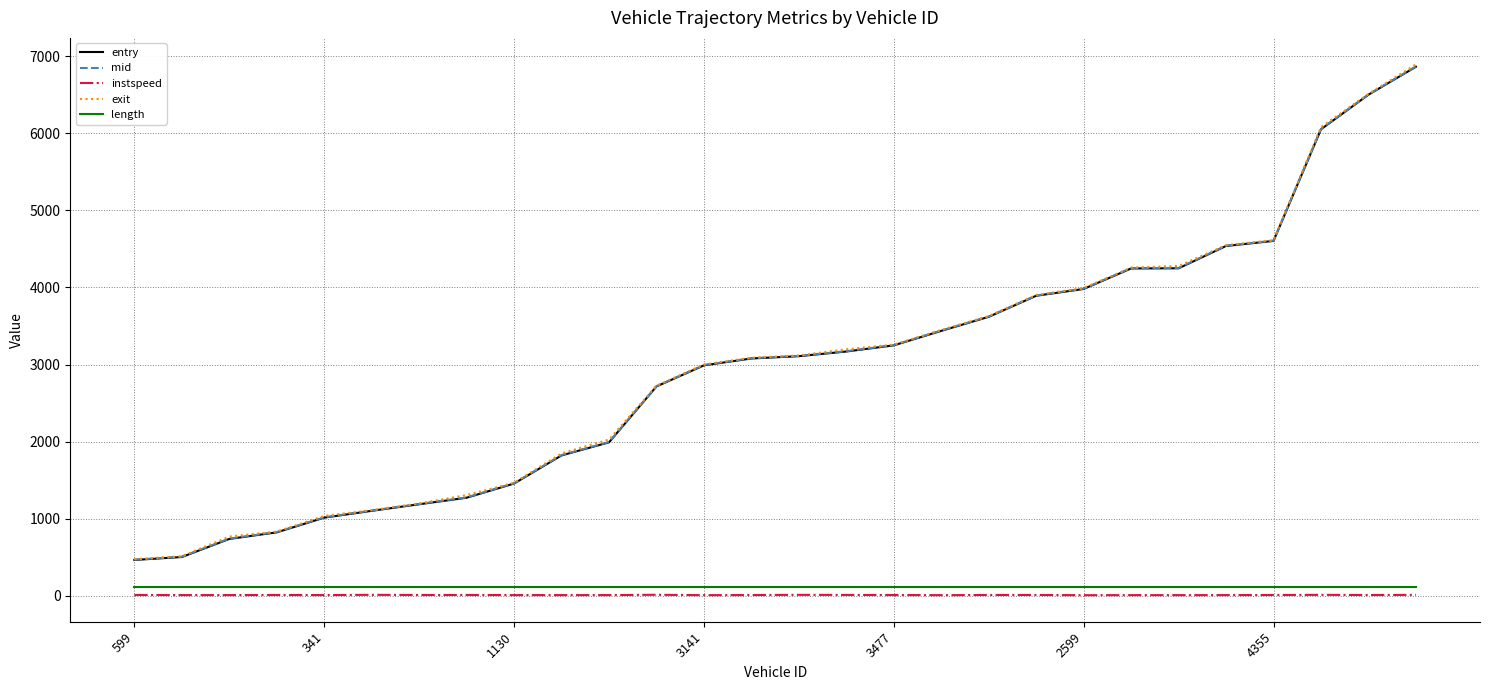

True or false: instspeed and entry cross at least once.

False